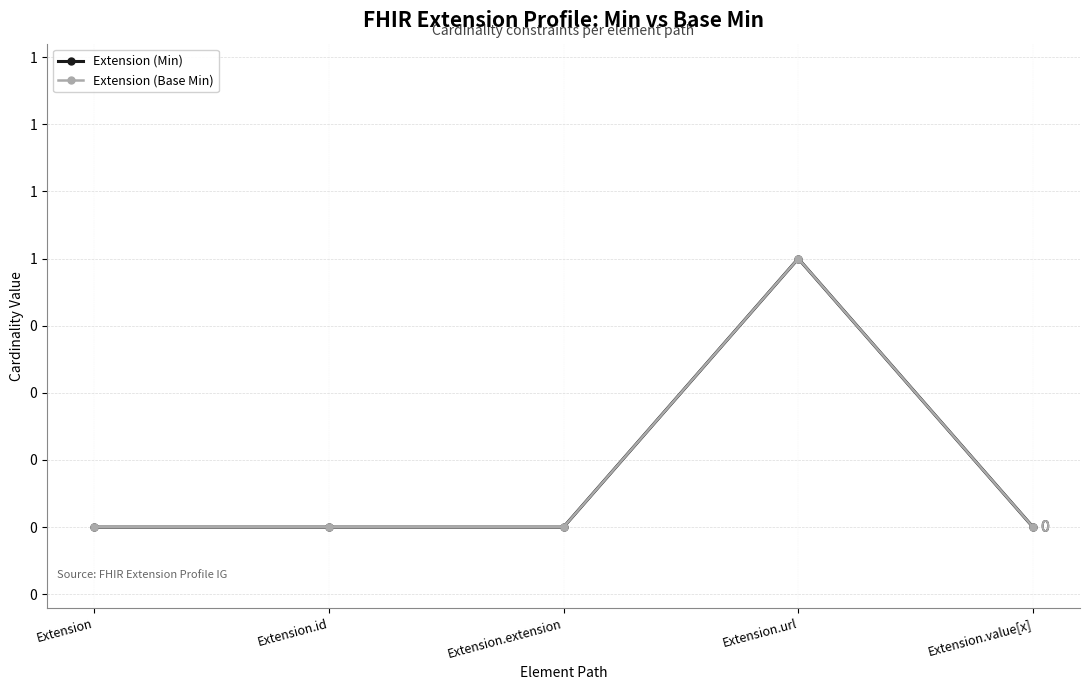

Count the Extension (Min) values in the range 0 to 1.

5